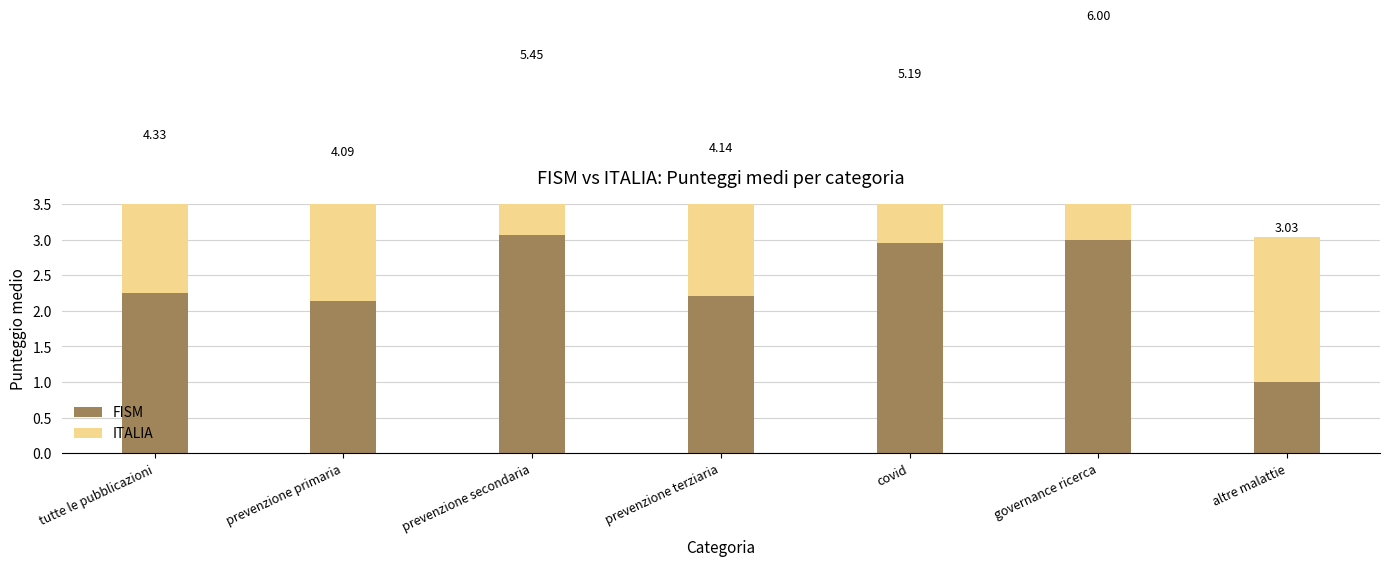

At altre malattie, list the series in order from largest to smallest.

ITALIA, FISM